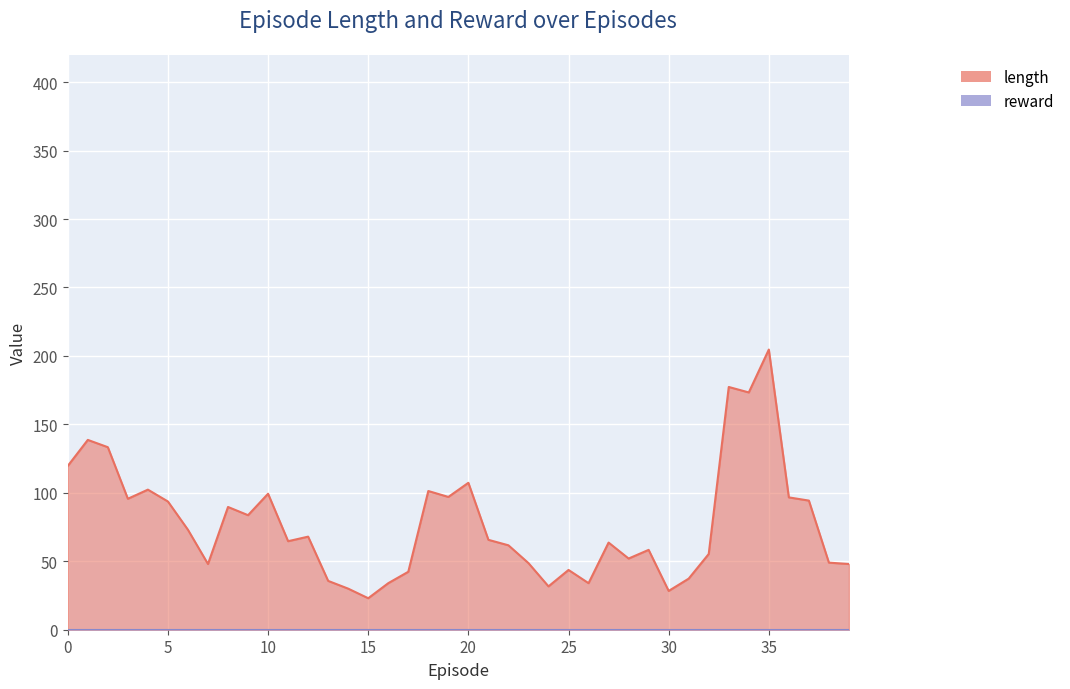

True or false: length and reward intersect in this chart.

False